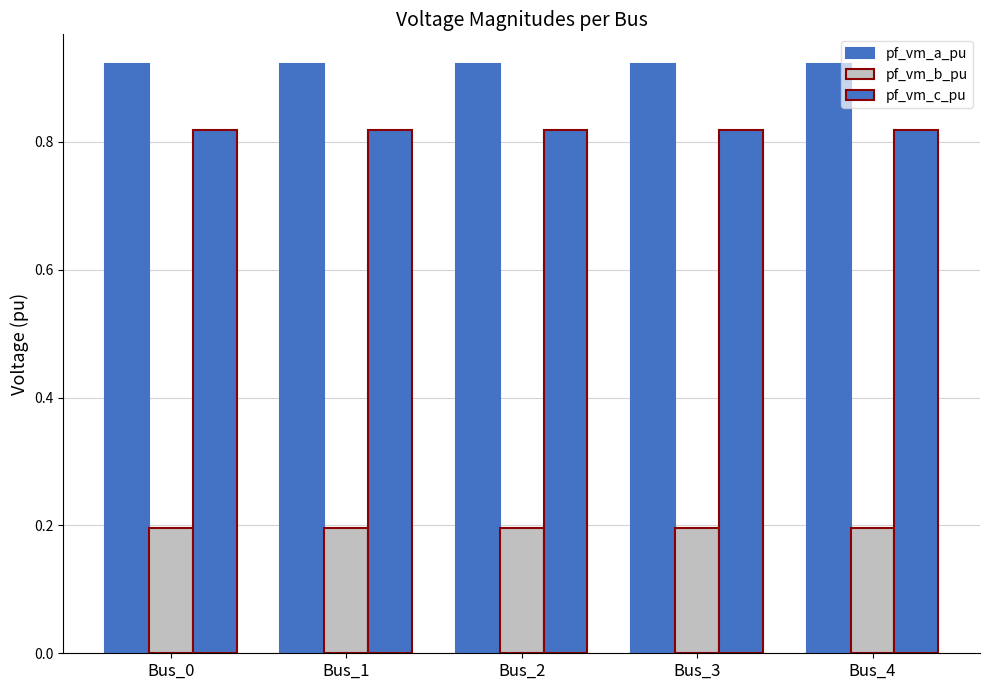

What is the difference between the highest and lowest values at Bus_2?

0.7